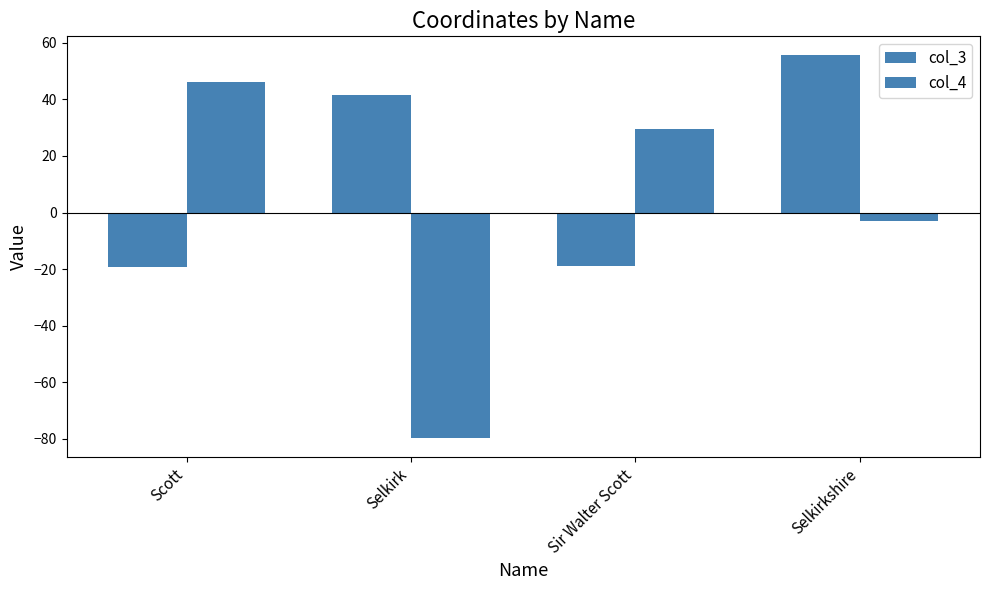

What is the label of the 4th bar from the right?

Scott